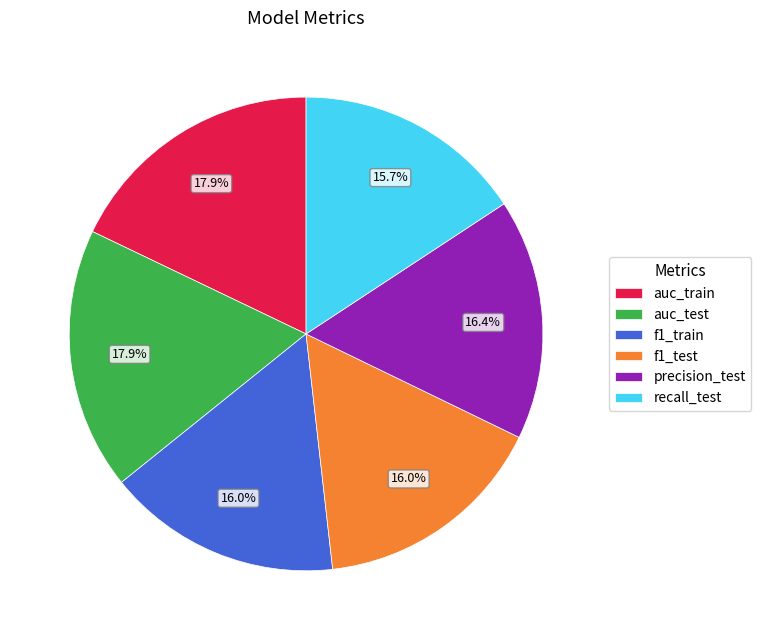

Do auc_test and auc_train together represent more than half of the pie?

No